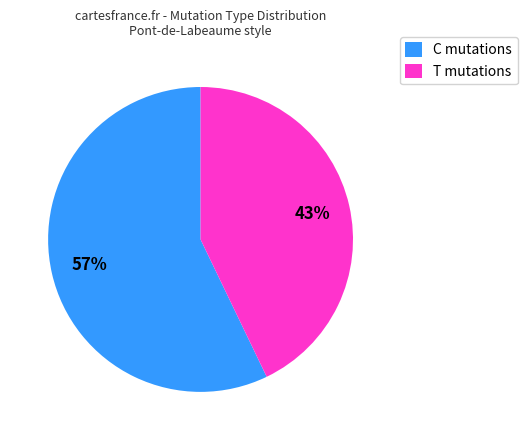

Does any single category account for the majority?

Yes